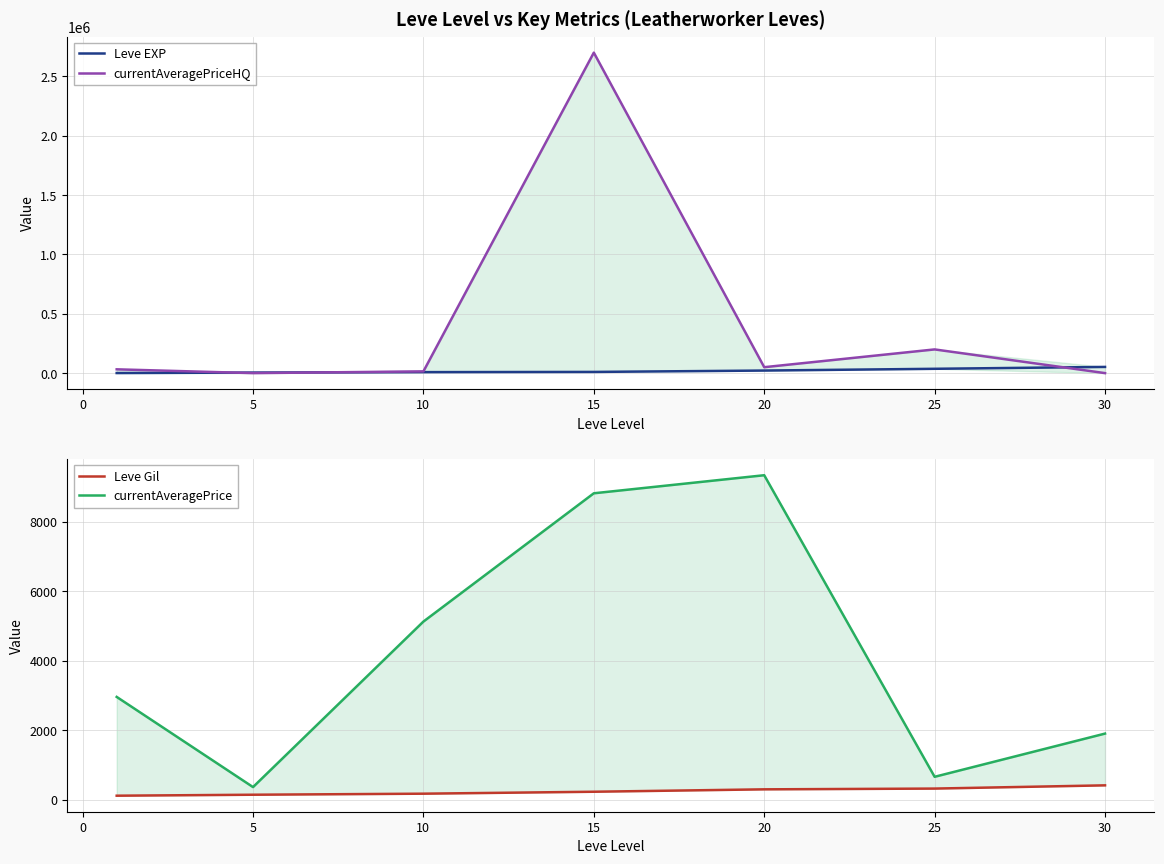

What is the difference between the maximum and second lowest values in the currentAveragePriceHQ series?

2701000